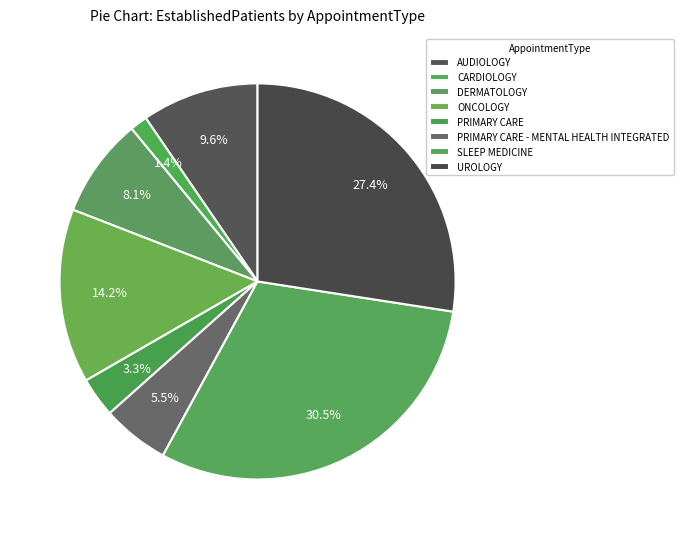

Count the number of slices in the pie.

8